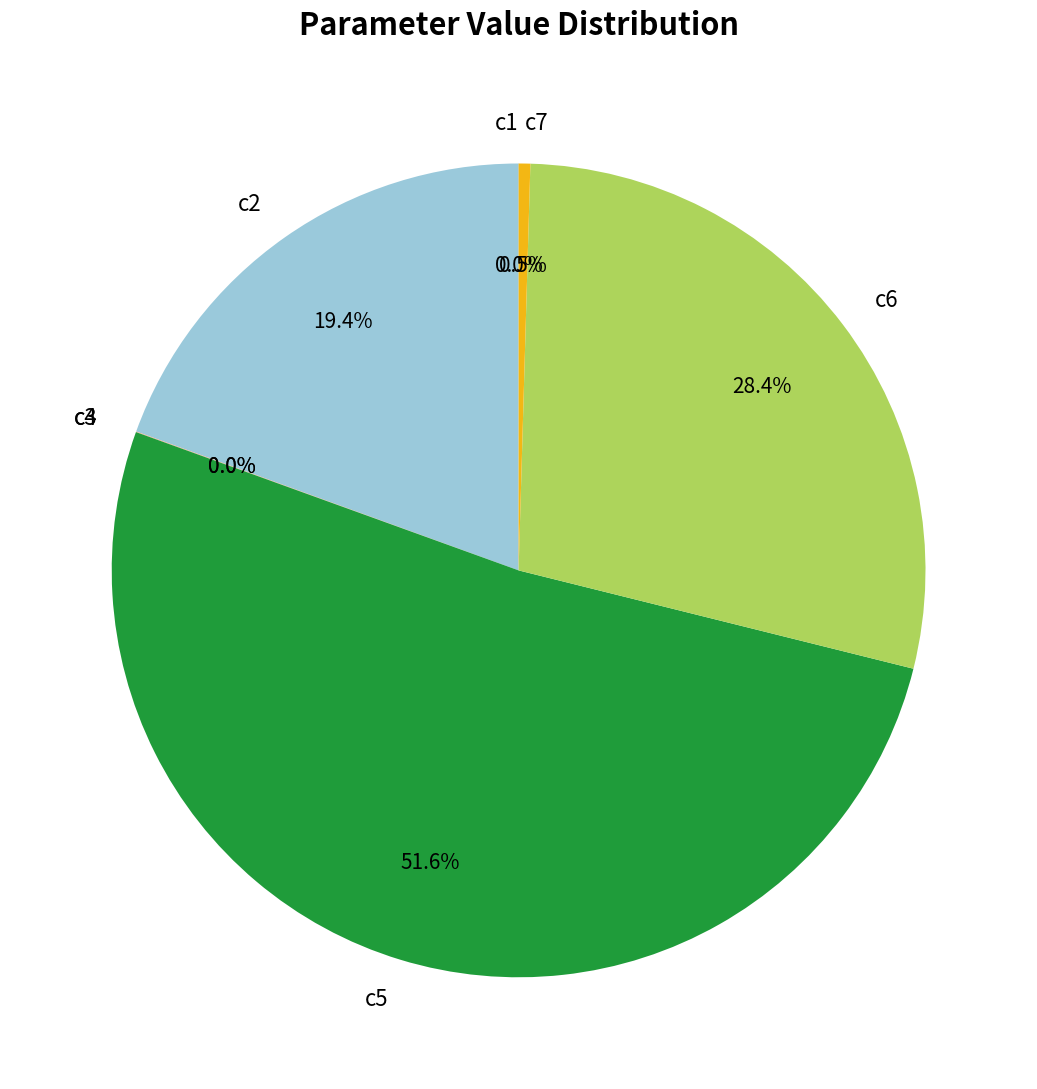

How much of the chart is everything except c6?

71.6%